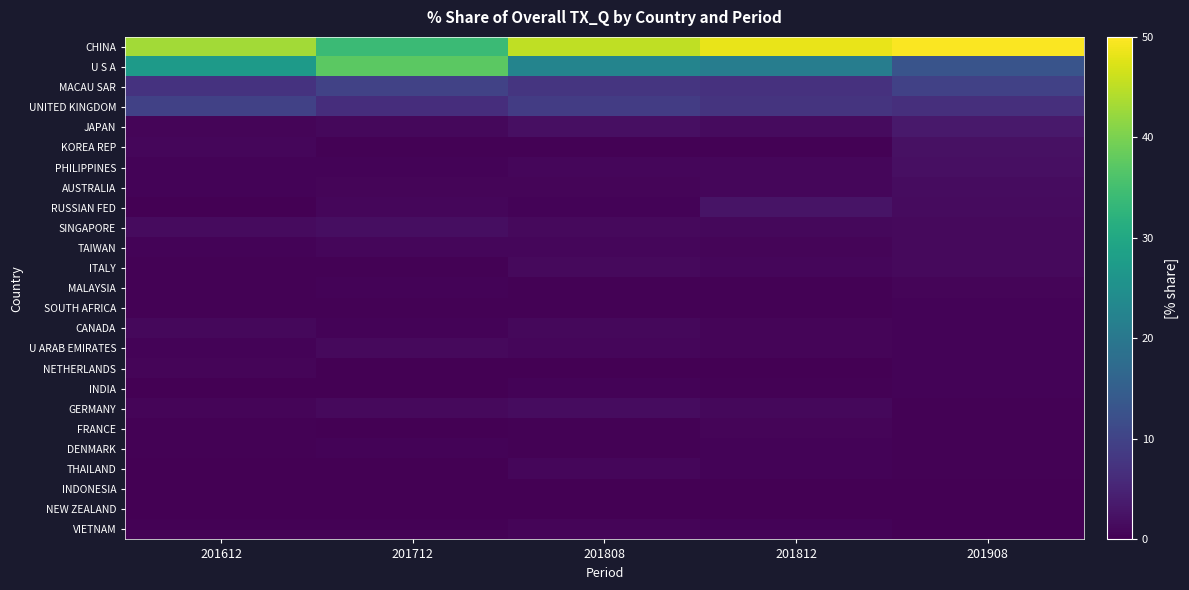

Reading right to left, list all the values displayed in this chart.

CHINA: 201908=49.6	201812=48.4	201808=45.2	201712=34.0	201612=43.1
U S A: 201908=13.1	201812=21.2	201808=22.5	201712=37.3	201612=27.3
MACAU SAR: 201908=9.7	201812=7.0	201808=7.7	201712=9.9	201612=7.4
UNITED KINGDOM: 201908=6.7	201812=7.6	201808=8.9	201712=6.4	201612=9.7
JAPAN: 201908=3.4	201812=1.5	201808=2.0	201712=1.1	201612=0.6
KOREA REP: 201908=2.3	201812=0.3	201808=0.3	201712=0.2	201612=0.8
PHILIPPINES: 201908=2.1	201812=0.9	201808=0.8	201712=0.5	201612=0.6
AUSTRALIA: 201908=1.7	201812=0.8	201808=0.8	201712=0.7	201612=0.4
RUSSIAN FED: 201908=1.4	201812=2.7	201808=0.4	201712=0.8	201612=0.0
SINGAPORE: 201908=1.4	201812=1.1	201808=1.3	201712=1.9	201612=1.4
TAIWAN: 201908=1.3	201812=0.8	201808=0.8	201712=0.9	201612=0.5
ITALY: 201908=1.3	201812=0.8	201808=1.3	201712=0.4	201612=0.2
MALAYSIA: 201908=0.7	201812=0.4	201808=0.3	201712=0.4	201612=0.3
SOUTH AFRICA: 201908=0.5	201812=0.2	201808=0.2	201712=0.2	201612=0.3
CANADA: 201908=0.4	201812=0.7	201808=1.1	201712=0.4	201612=1.0
U ARAB EMIRATES: 201908=0.4	201812=0.6	201808=0.8	201712=1.2	201612=0.5
NETHERLANDS: 201908=0.4	201812=0.1	201808=0.1	201712=0.1	201612=0.6
INDIA: 201908=0.4	201812=0.3	201808=0.6	201712=0.0	201612=0.1
GERMANY: 201908=0.4	201812=1.0	201808=1.7	201712=1.3	201612=0.7
FRANCE: 201908=0.3	201812=0.7	201808=0.3	201712=0.1	201612=0.4
DENMARK: 201908=0.3	201812=0.4	201808=0.3	201712=0.4	201612=0.2
THAILAND: 201908=0.3	201812=0.5	201808=0.8	201712=0.1	201612=0.2
INDONESIA: 201908=0.2	201812=0.0	201808=0.0	201712=0.0	201612=0.0
NEW ZEALAND: 201908=0.1	201812=0.1	201808=0.1	201712=0.1	201612=0.0
VIETNAM: 201908=0.1	201812=0.5	201808=0.7	201712=0.3	201612=0.4